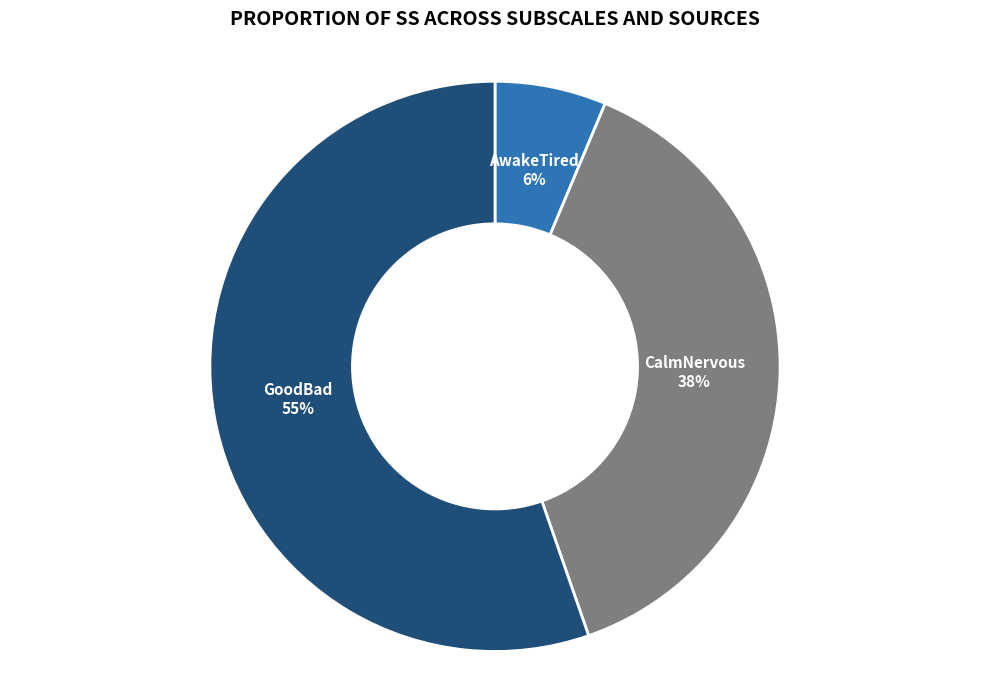

Is it true that AwakeTired is 6% of the pie?

True